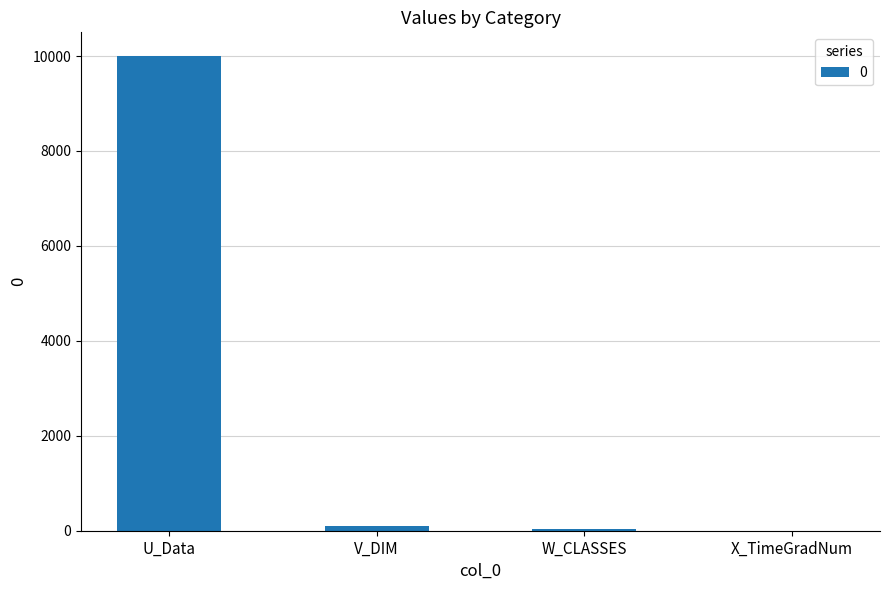

Which has a higher value, U_Data or V_DIM?

U_Data